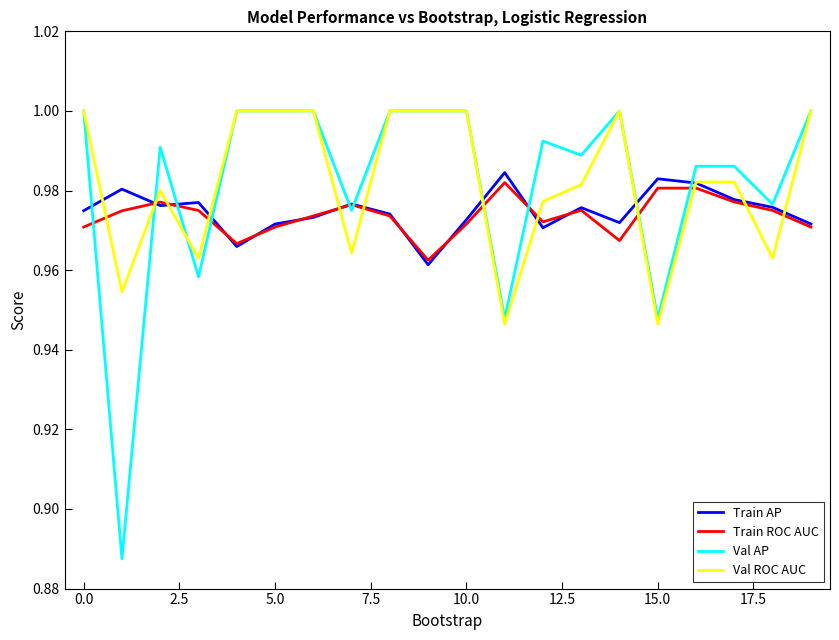

Which series has the largest range (max minus min)?

Val AP